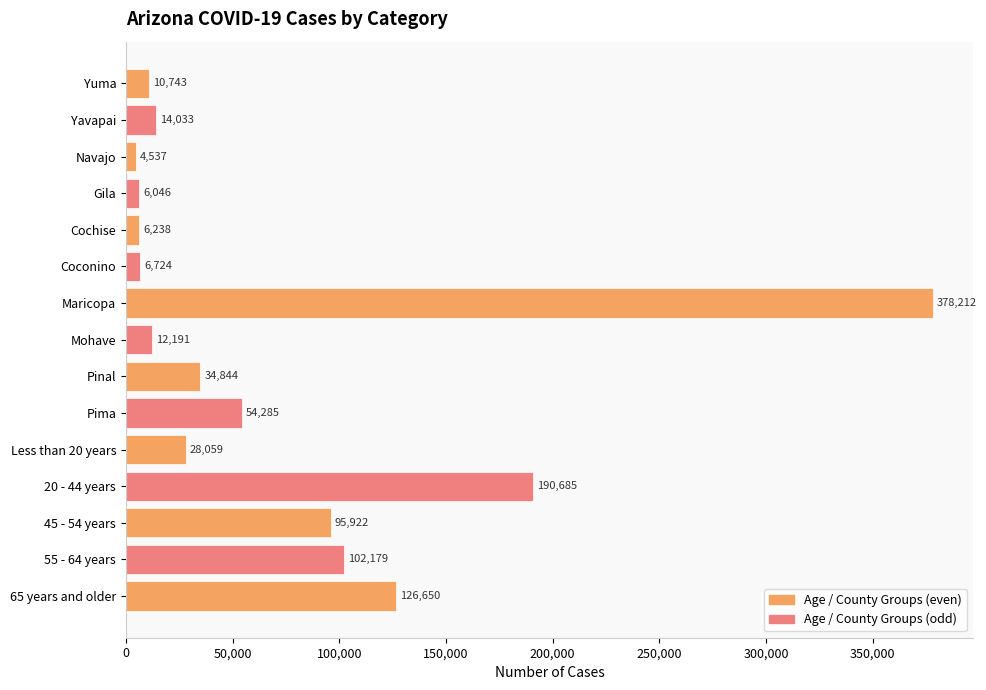

Reading top to bottom, what are all the values shown in this chart?

10743	14033	4537	6046	6238	6724	378212	12191	34844	54285	28059	190685	95922	102179	126650